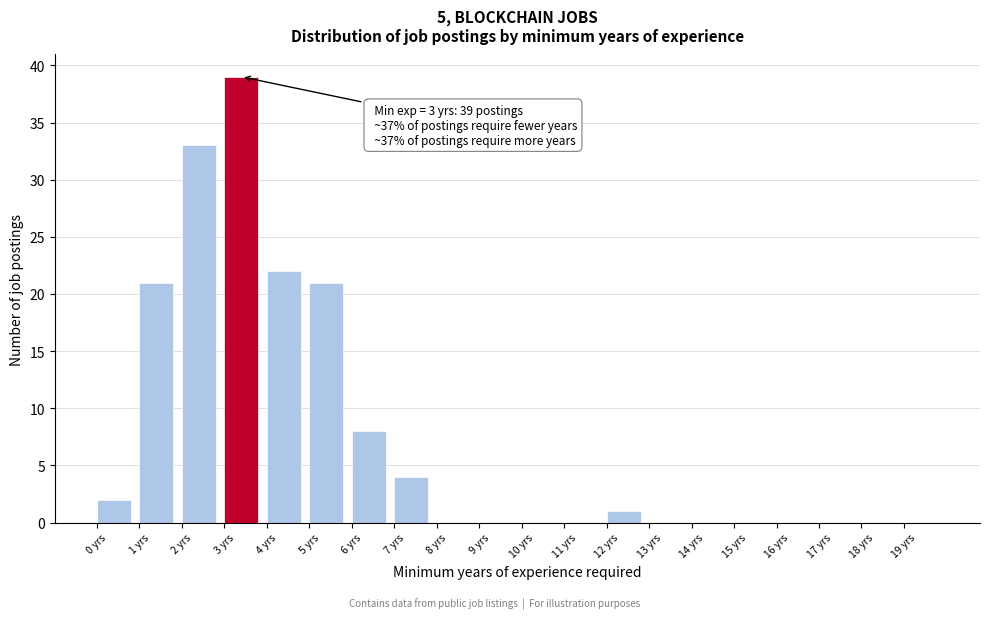

Over which range of the x-axis is the bar tallest?

3 to 4